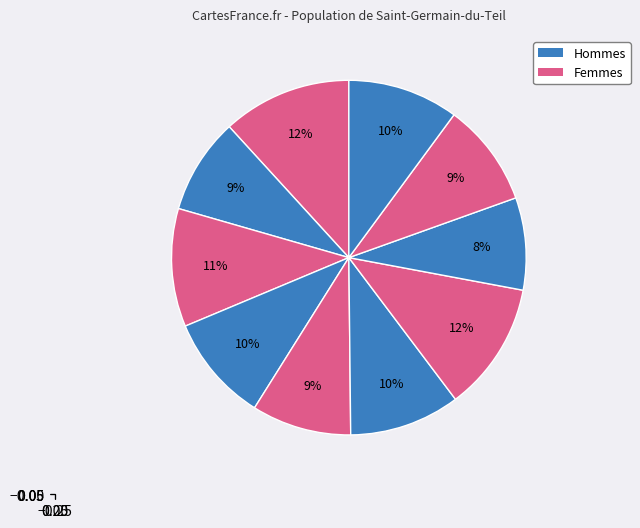

How many slices are in this pie chart?

10